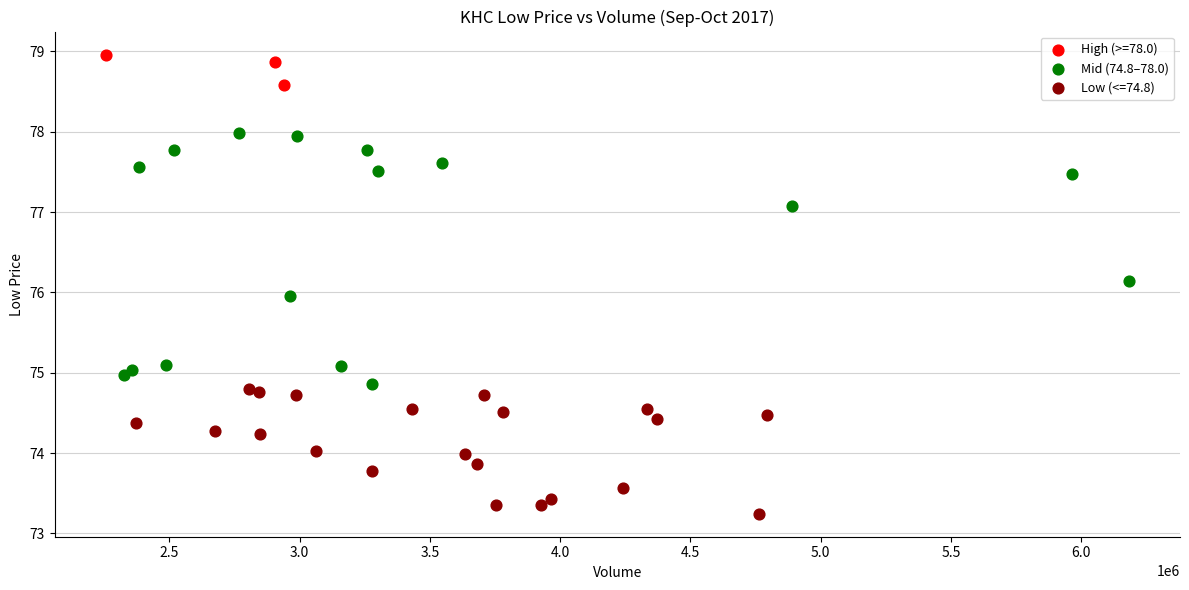

Which series has the largest Y range (max minus min)?

Mid (74.8–78.0)